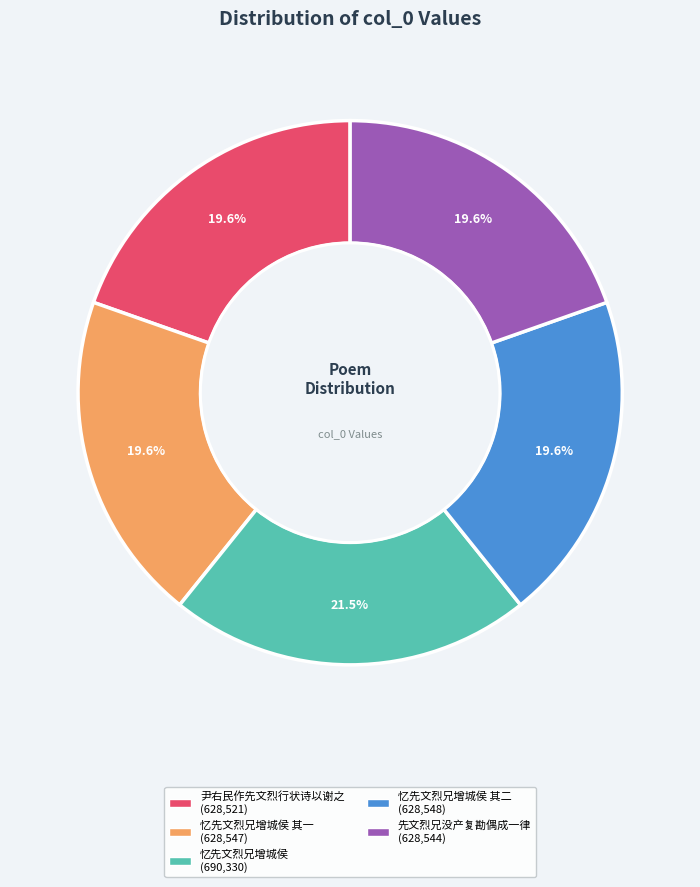

Does any single category account for the majority?

No